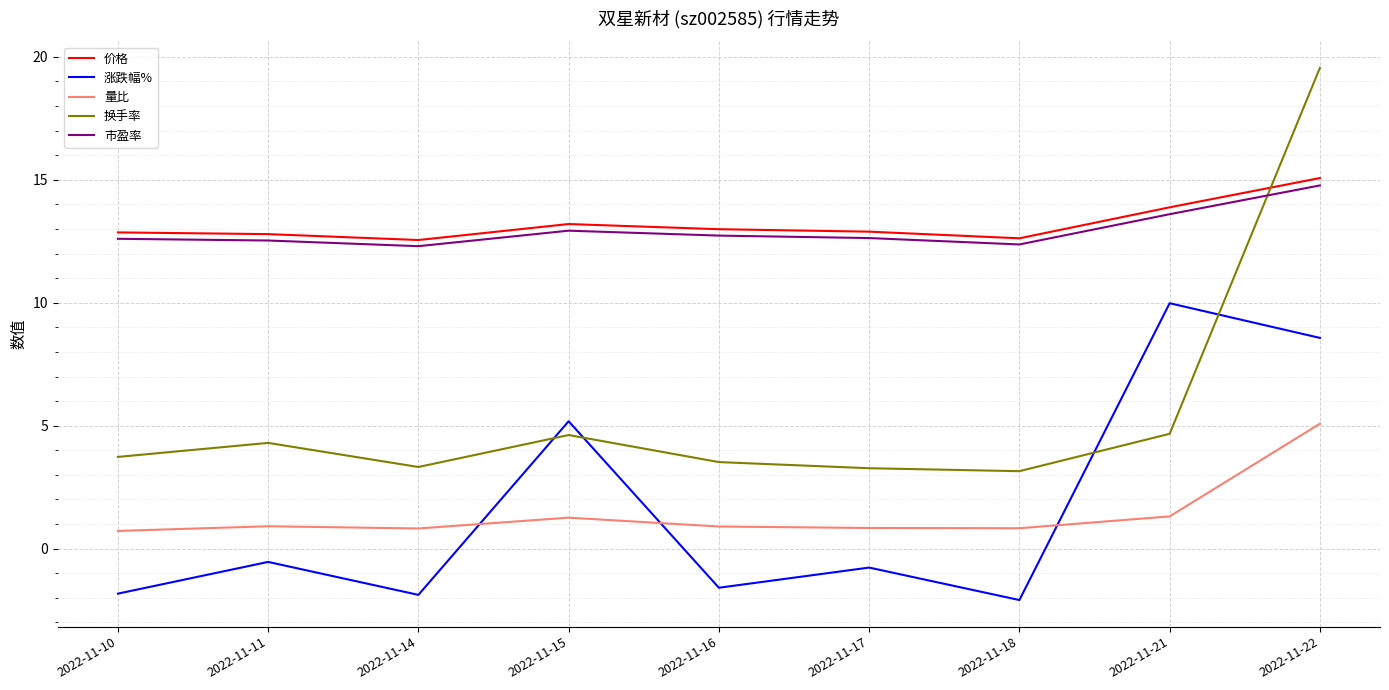

What is the difference between the 市盈率 values at 2022-11-22 and 2022-11-15?

1.8